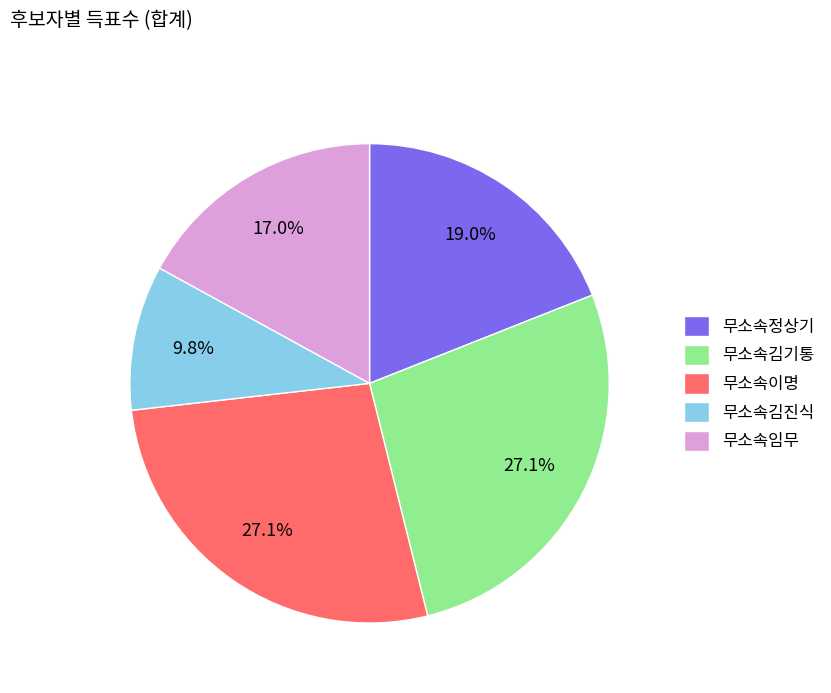

Is there a majority slice in this chart?

No